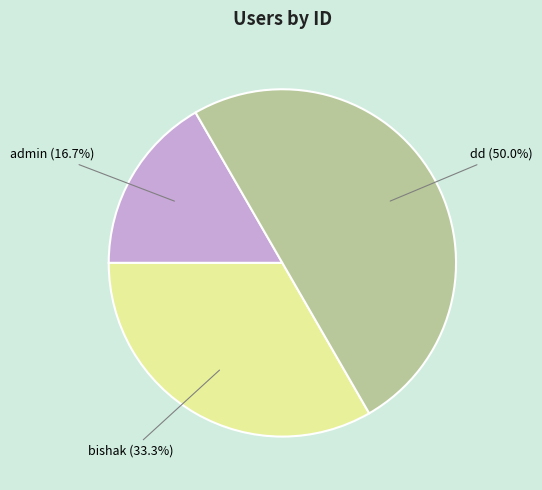

Which category has the biggest portion of the pie?

dd